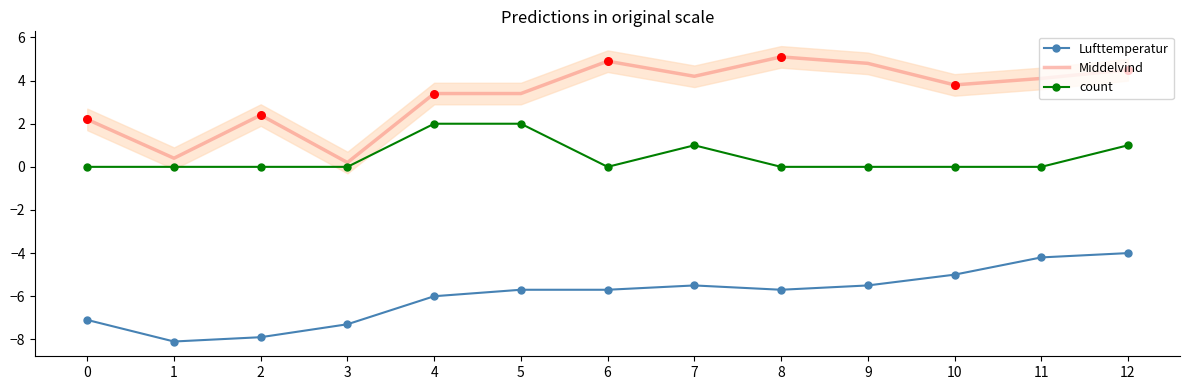

Which series has the largest Y range (max minus min)?

Middelvind